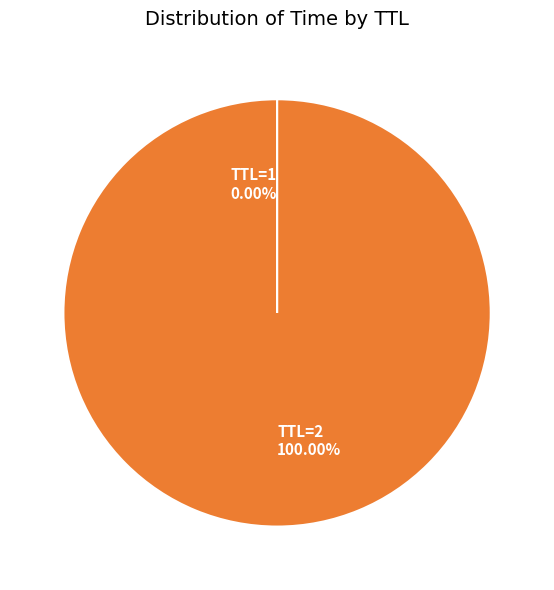

Is there a majority slice in this chart?

Yes